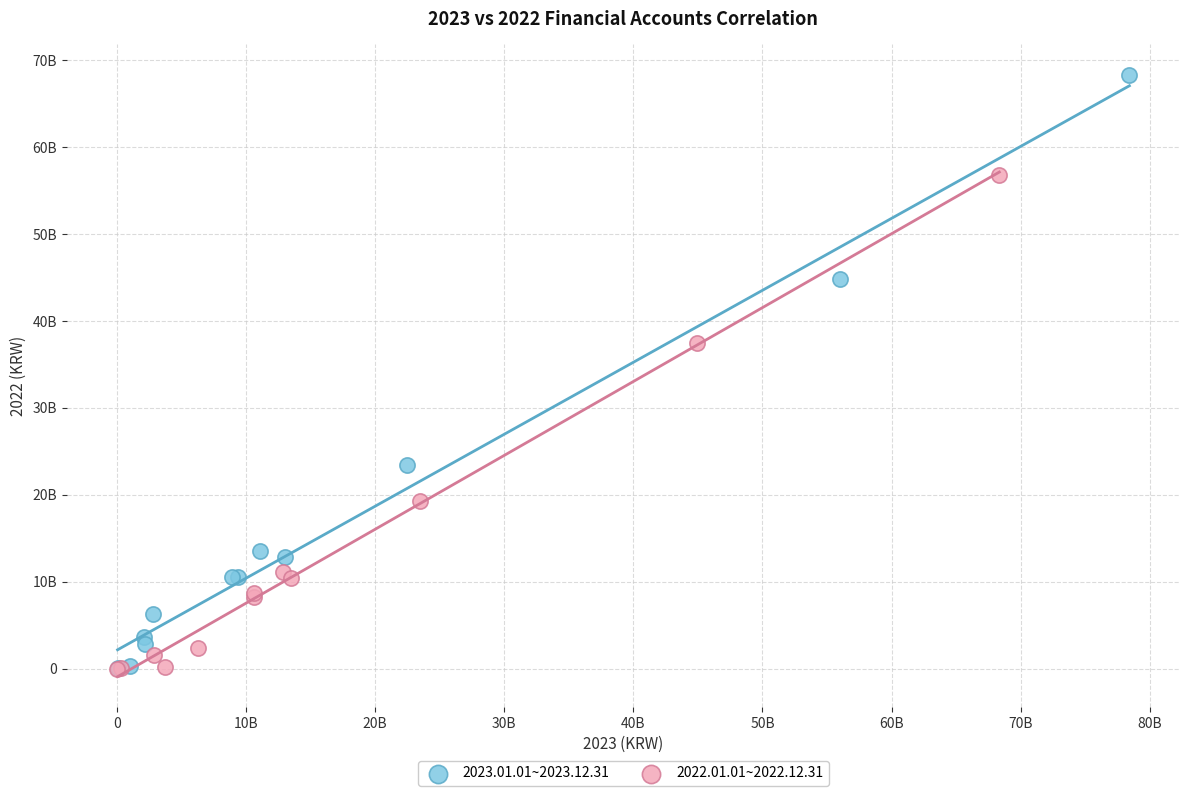

What are all the series names shown in the legend?

2023.01.01~2023.12.31, 2022.01.01~2022.12.31